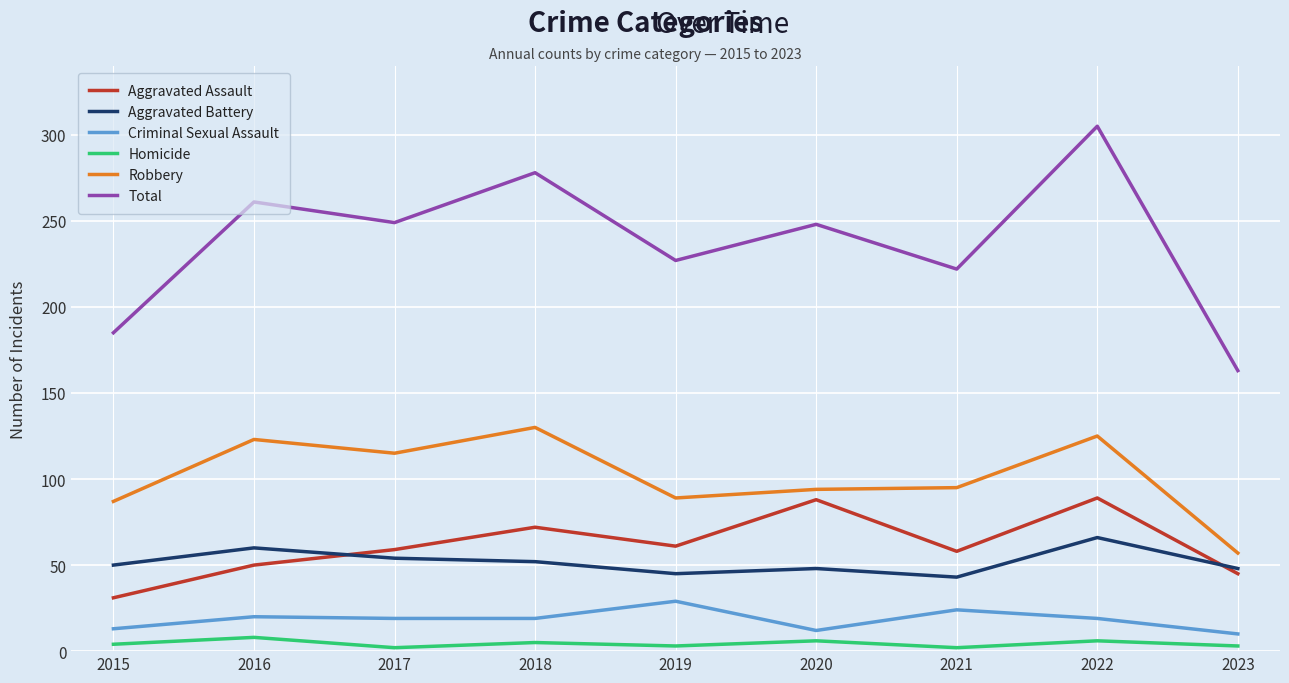

Read the Aggravated Battery value at 2023.

48